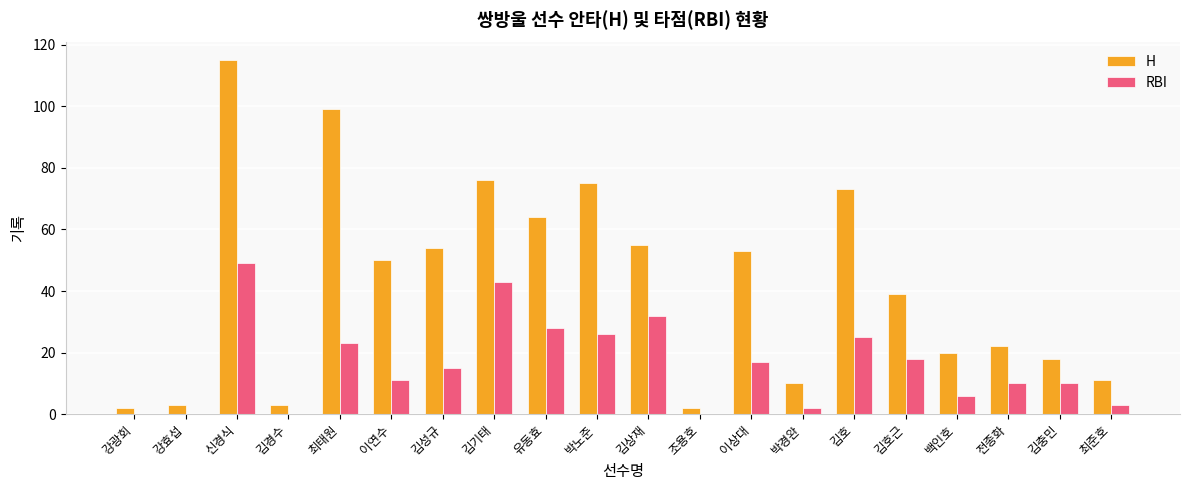

Which series changed the most between 이상대 and 백인호?

H